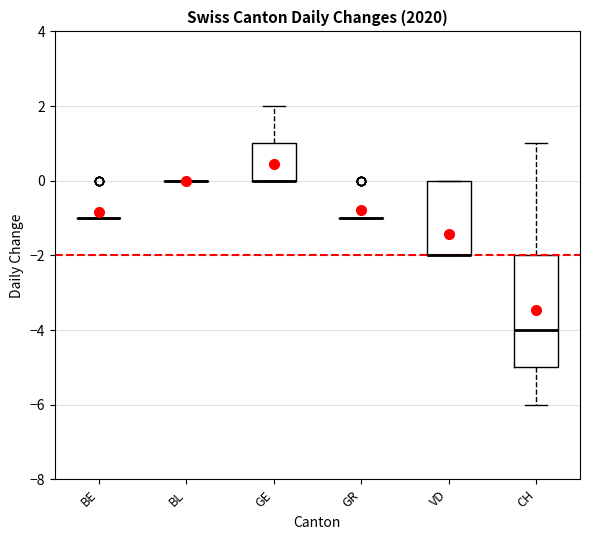

Where is the upper edge of the box for GE on the y-axis? The values are not printed on the chart, so give them approximately, as read against the axis.

1